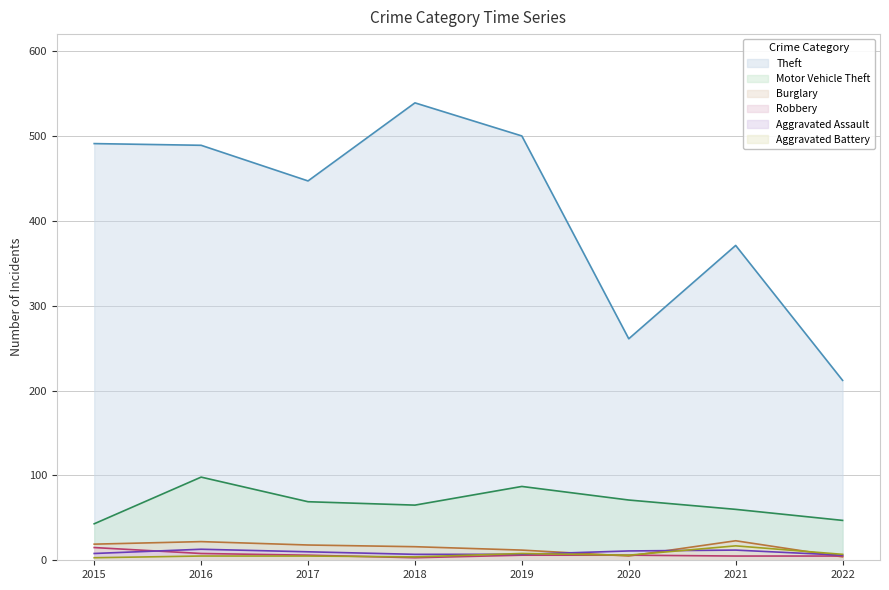

Reading left to right, transcribe all the data shown in this chart.

Theft: 2015=491	2016=489	2017=447	2018=539	2019=500	2020=261	2021=371	2022=212
Motor Vehicle Theft: 2015=43	2016=98	2017=69	2018=65	2019=87	2020=71	2021=60	2022=47
Burglary: 2015=19	2016=22	2017=18	2018=16	2019=12	2020=5	2021=23	2022=4
Robbery: 2015=15	2016=8	2017=6	2018=3	2019=6	2020=6	2021=5	2022=5
Aggravated Assault: 2015=8	2016=13	2017=10	2018=7	2019=7	2020=11	2021=12	2022=6
Aggravated Battery: 2015=3	2016=5	2017=5	2018=4	2019=8	2020=6	2021=17	2022=7